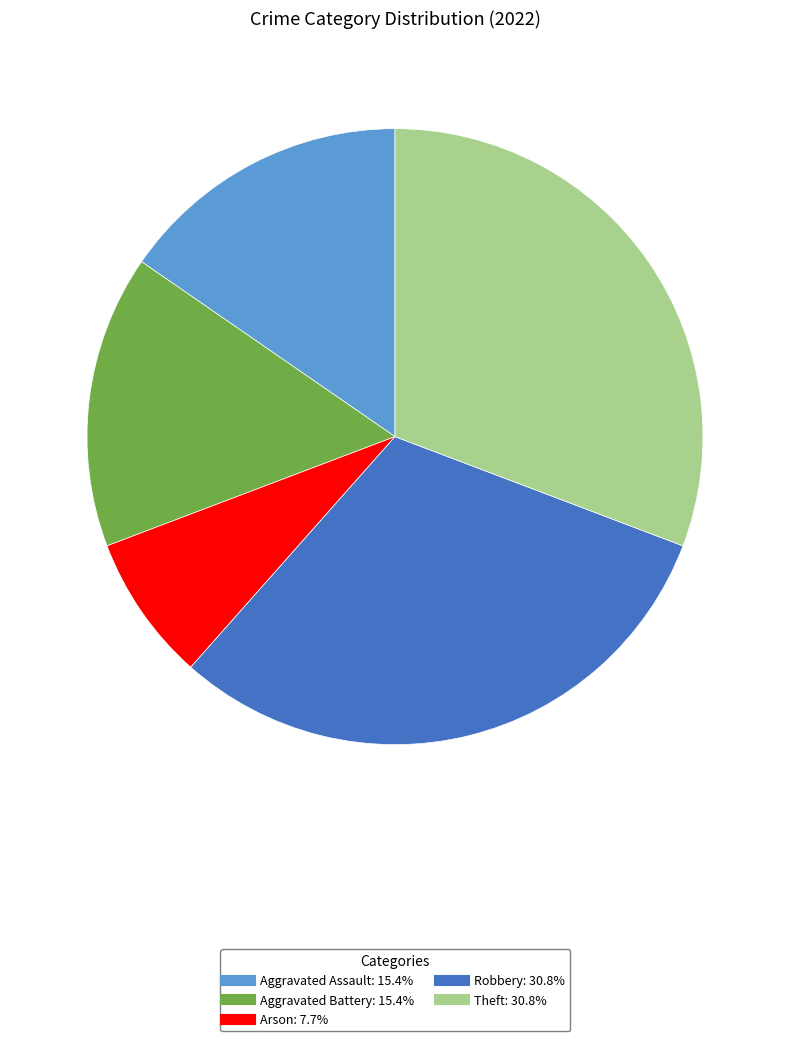

Do Arson and Aggravated Assault together represent more than half of the pie?

No